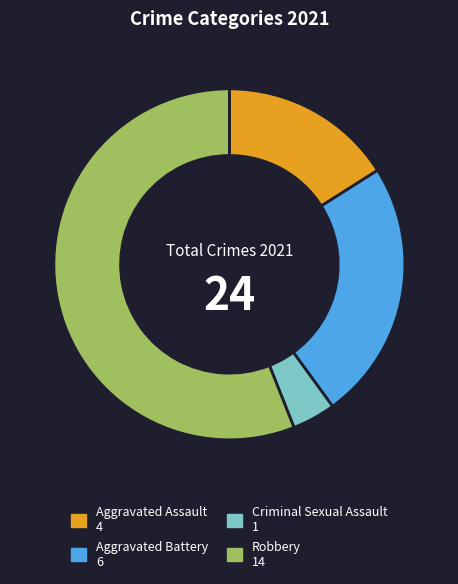

Is it true that Aggravated Battery is 13% of the pie?

False